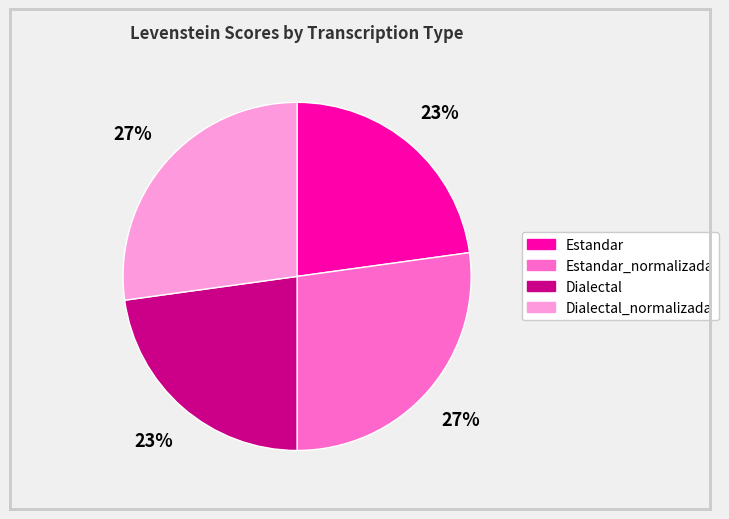

True or false: Dialectal_normalizada accounts for 27% of the total.

True